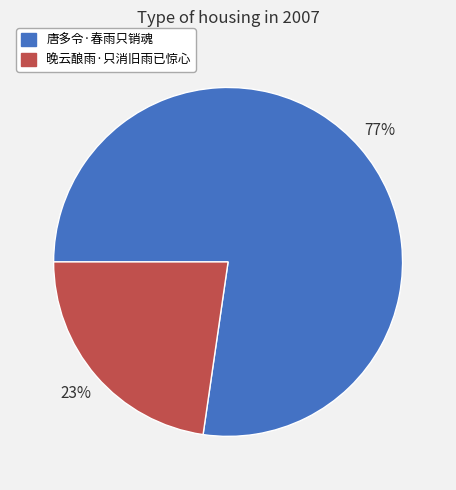

Approximately how many times larger is the value at 晚云酿雨·只消旧雨已惊心 compared to 唐多令·春雨只销魂?

0.3